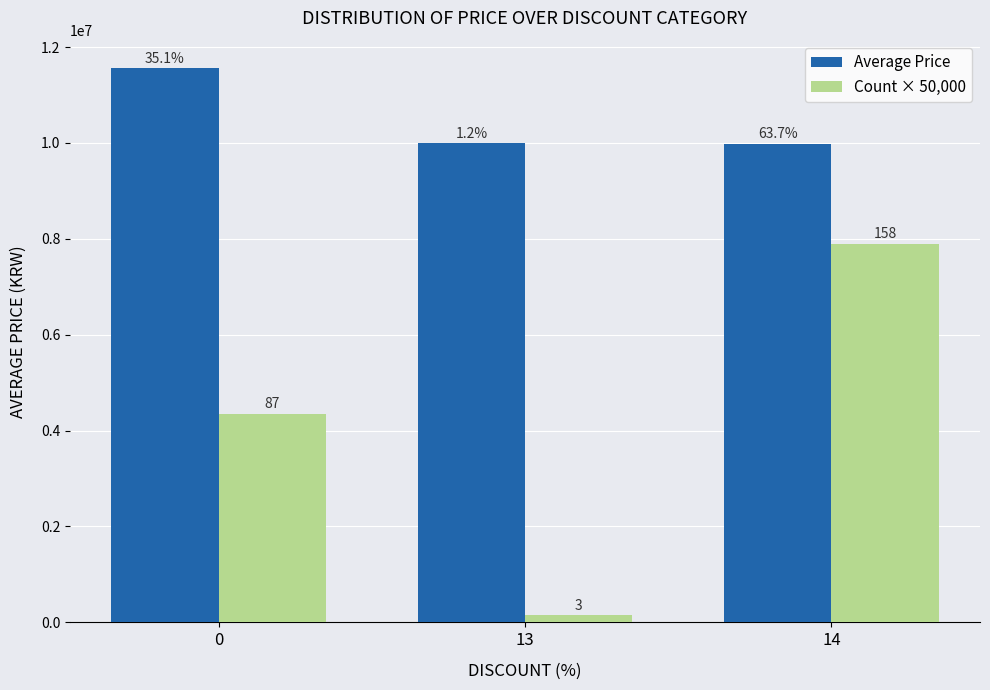

How many bars are there in each group?

2